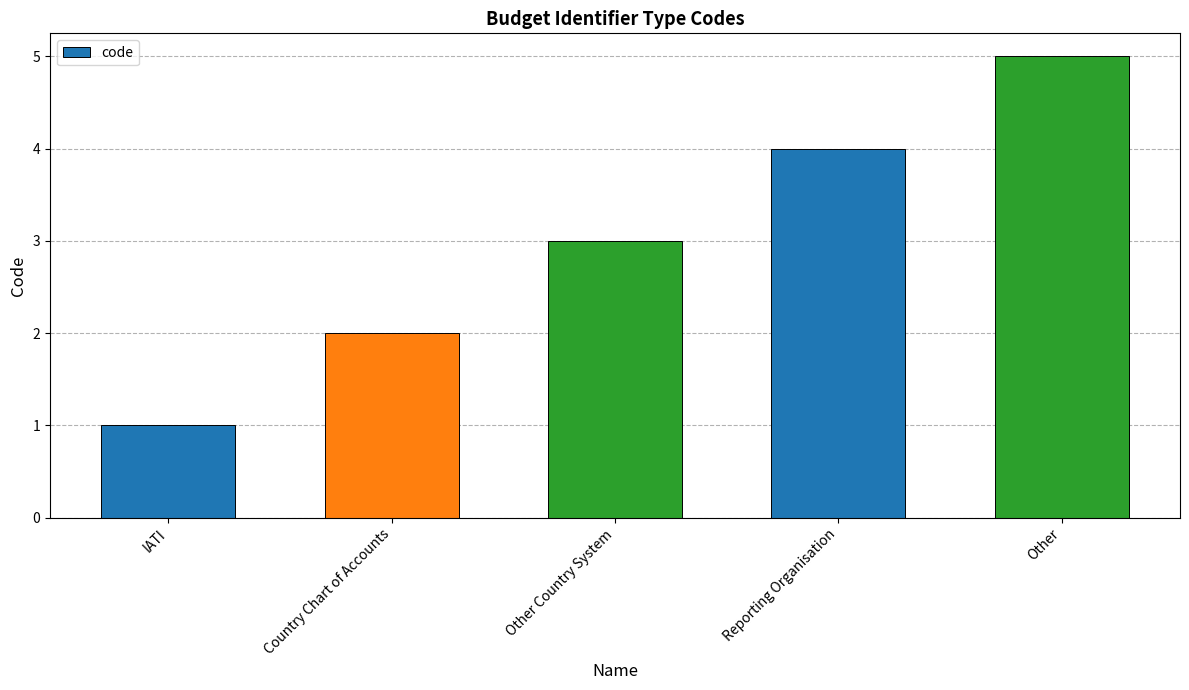

Which category has the lowest value across all series?

IATI